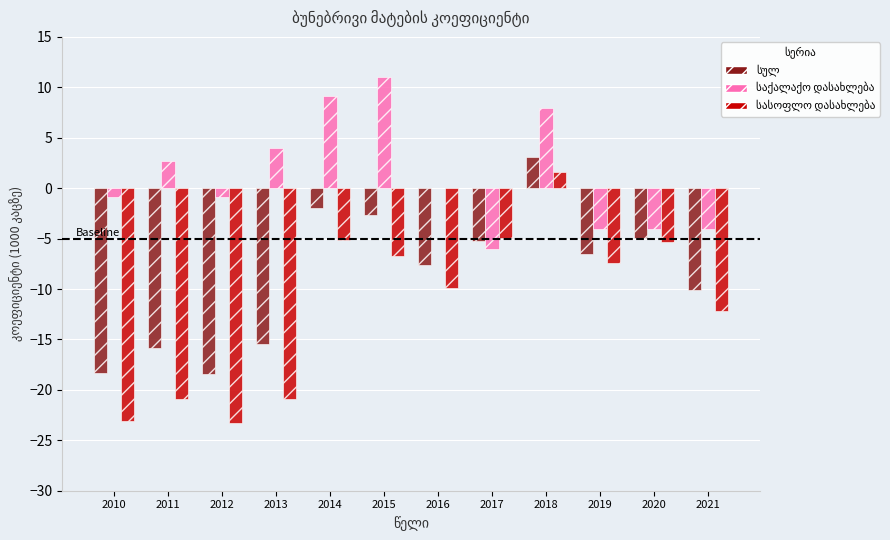

Count the number of categories in the chart.

12